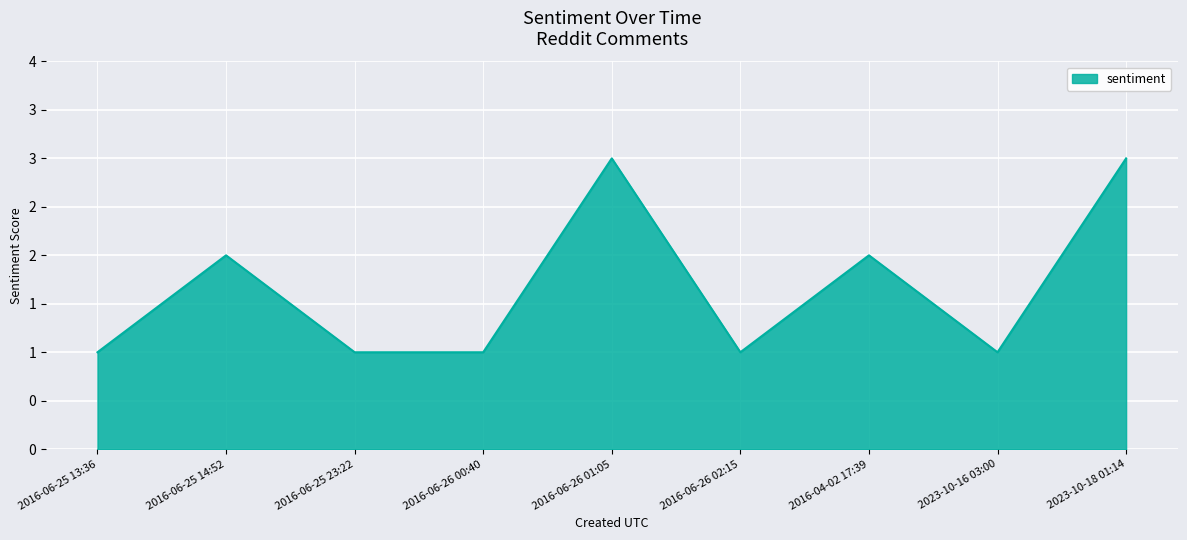

Is this an area chart (filled region under the line)?

Yes